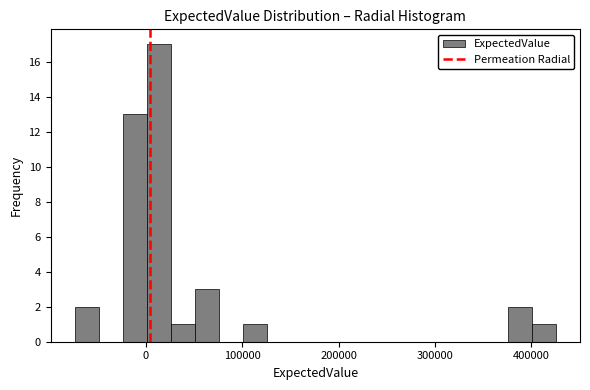

Around what value on the x-axis is the tallest bar? Give the approximate position of its centre, as read against the axis.

10000